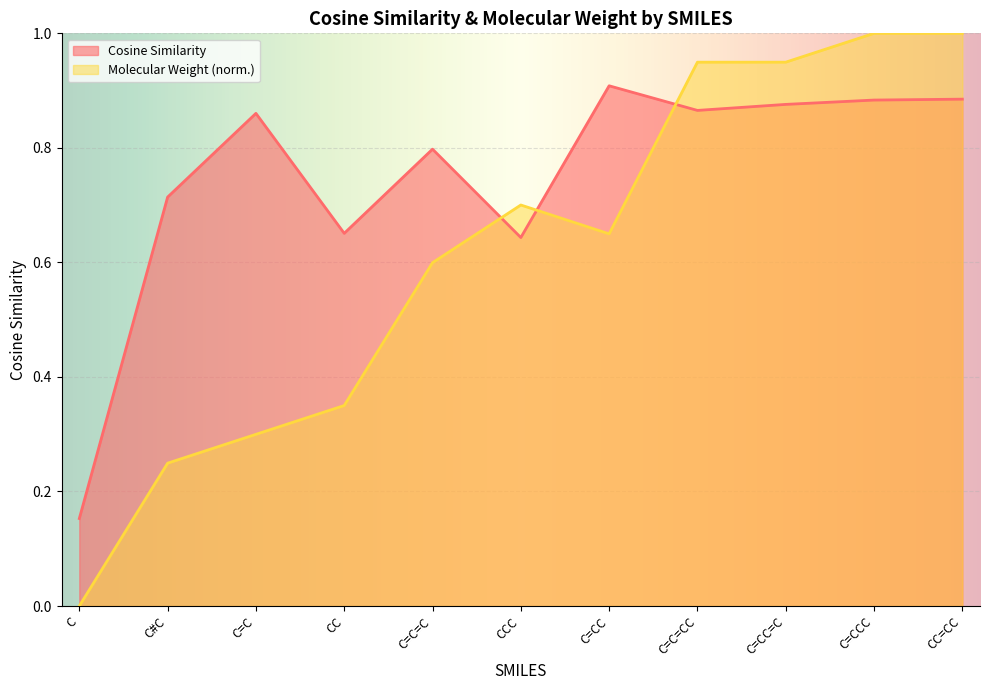

What is the average value of the Cosine Similarity series?

0.7